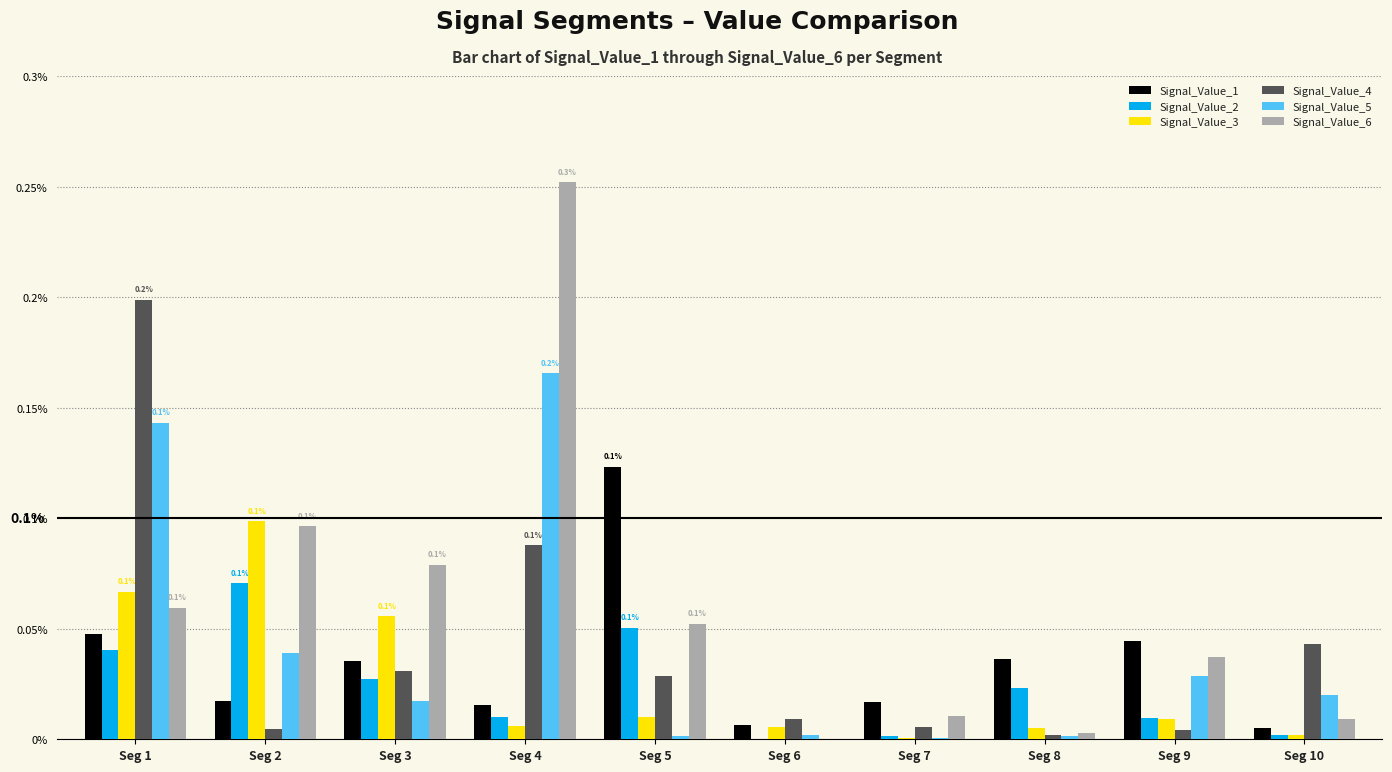

Which has a higher value, Seg 5 or Seg 3?

Seg 5